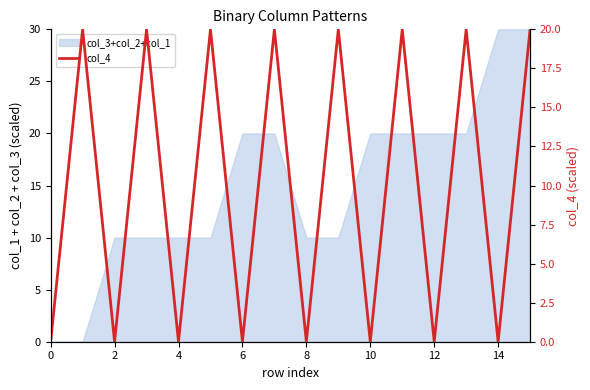

Count the number of categories in the chart.

16